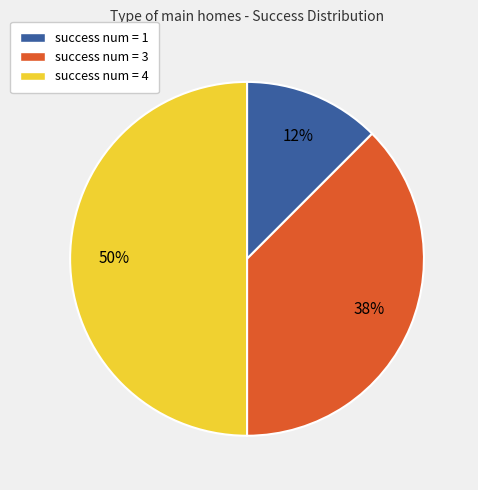

Count the number of slices in the pie.

3